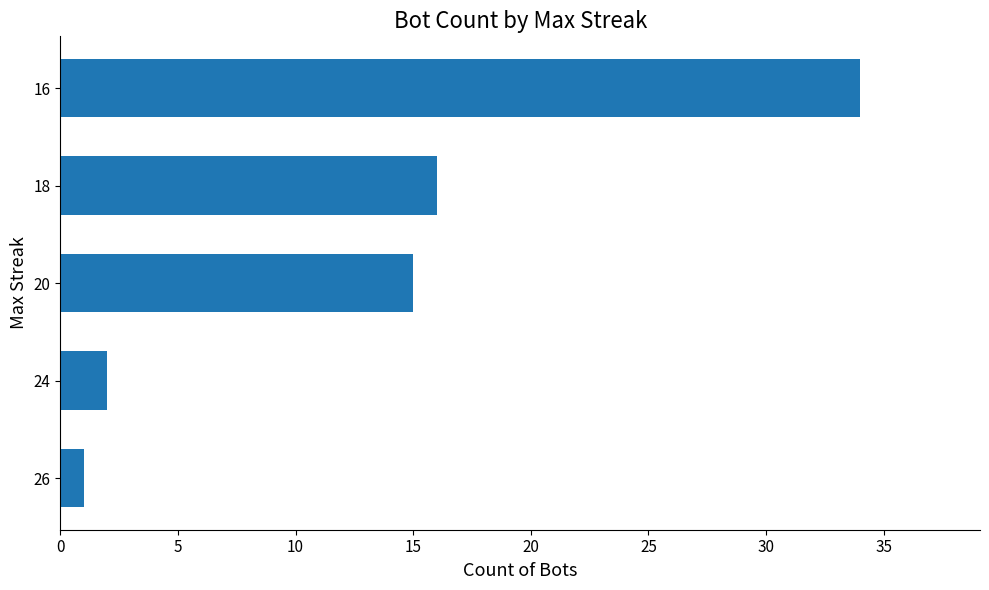

How many distinct data groups are displayed?

1